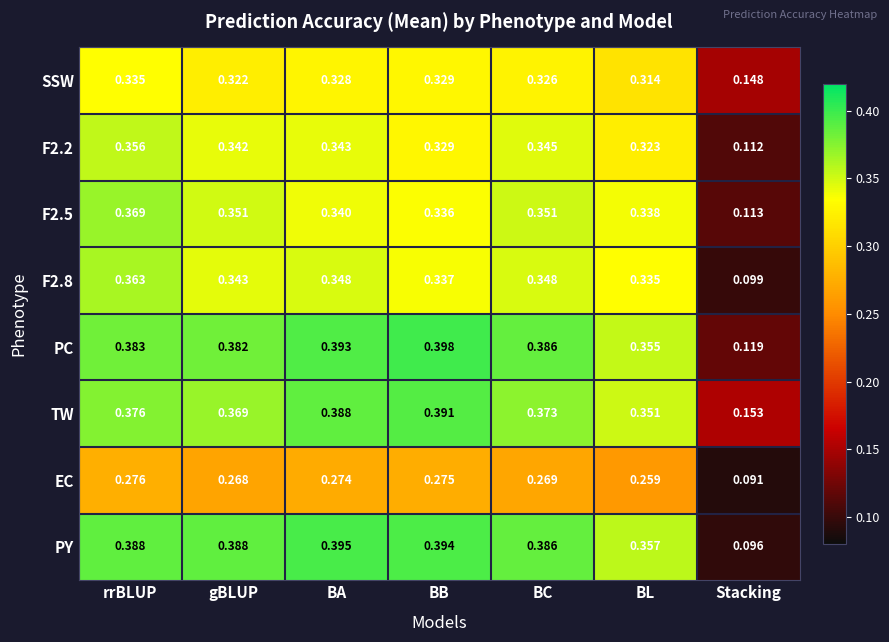

Which category has the lowest value across all series?

Stacking